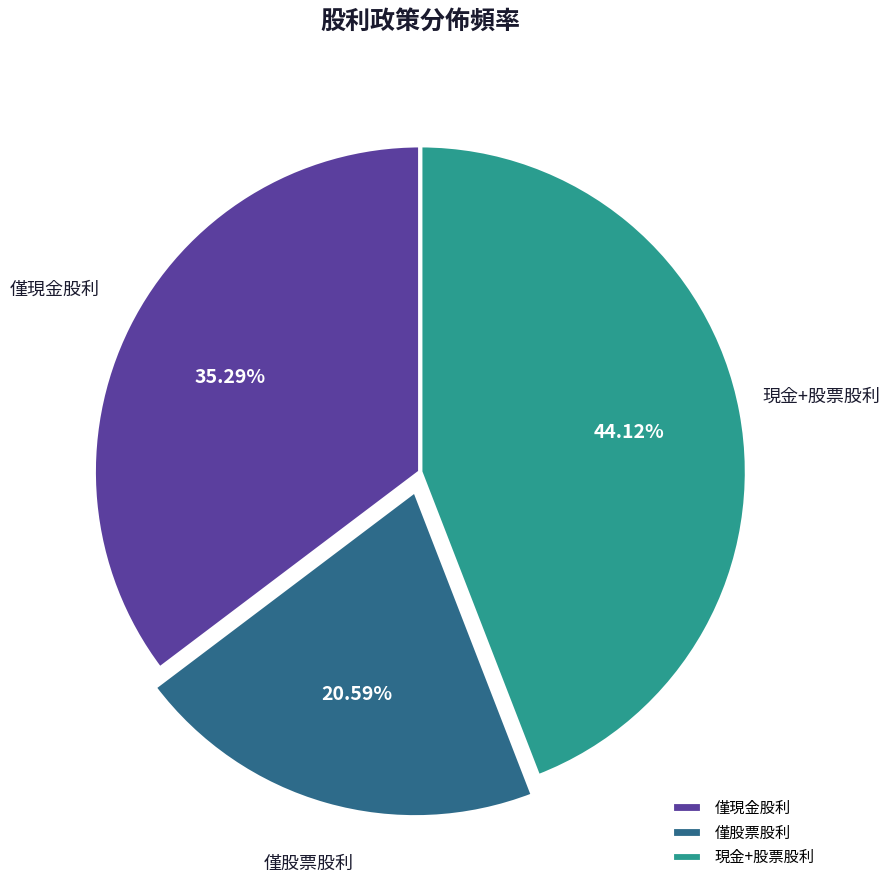

Does any single category account for the majority?

No